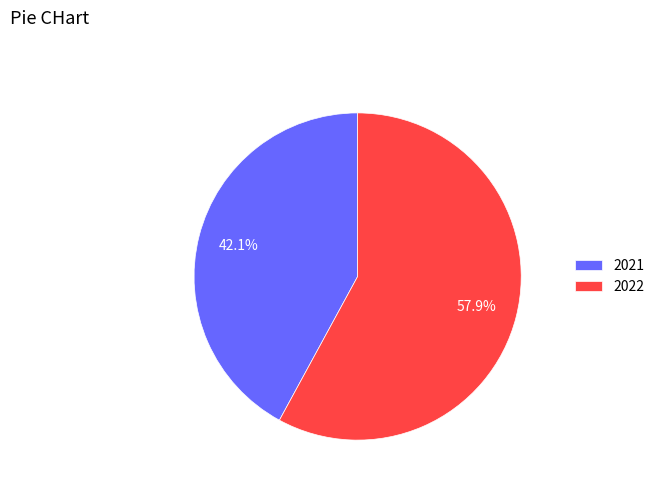

What percentage is the 2022 slice, to the nearest percent?

58%